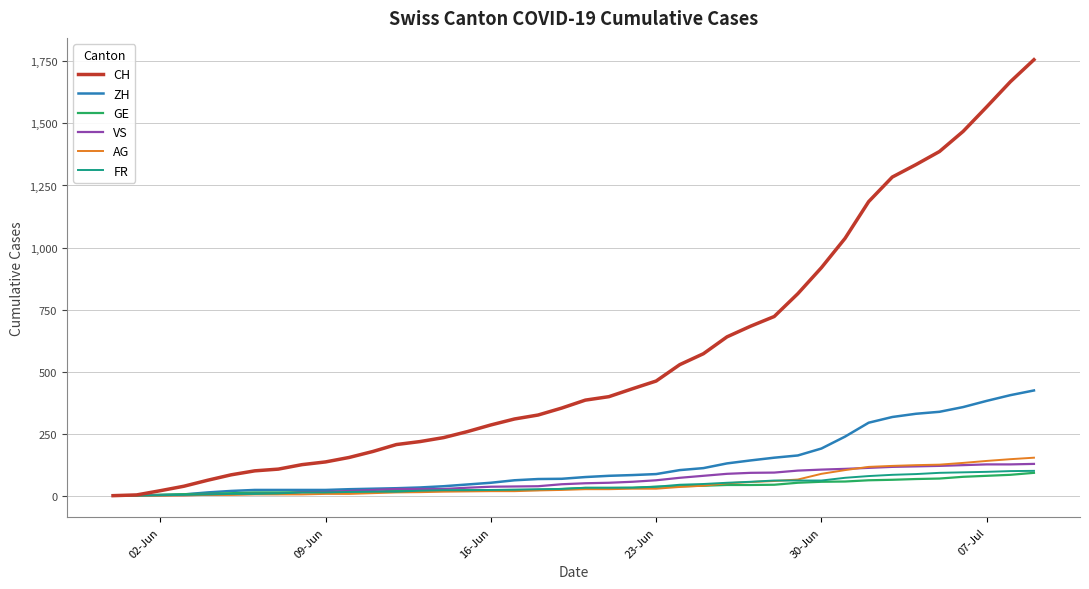

What is the highest value of the ZH series?

424